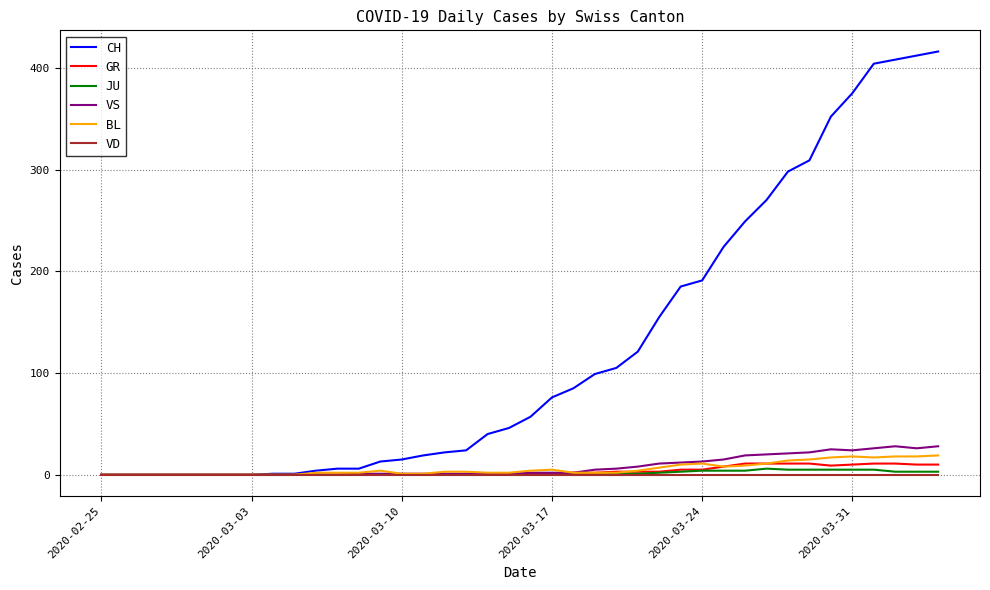

What is the maximum value shown in the chart?

416